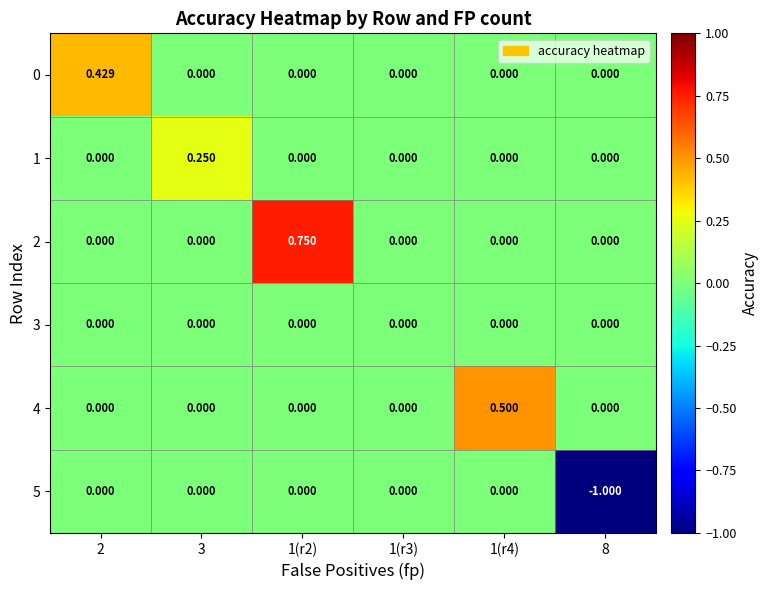

Is the value of 1 at 3 greater than the value of 2 at 1(r3)?

Yes